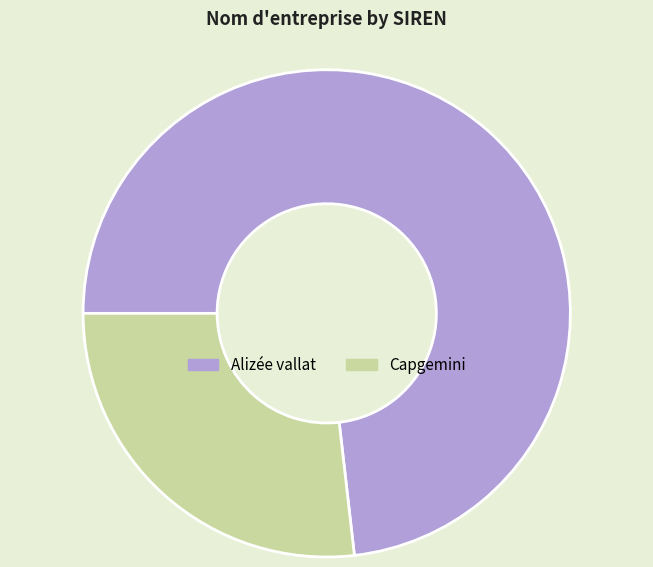

Is there any slice that represents more than half of the pie?

Yes